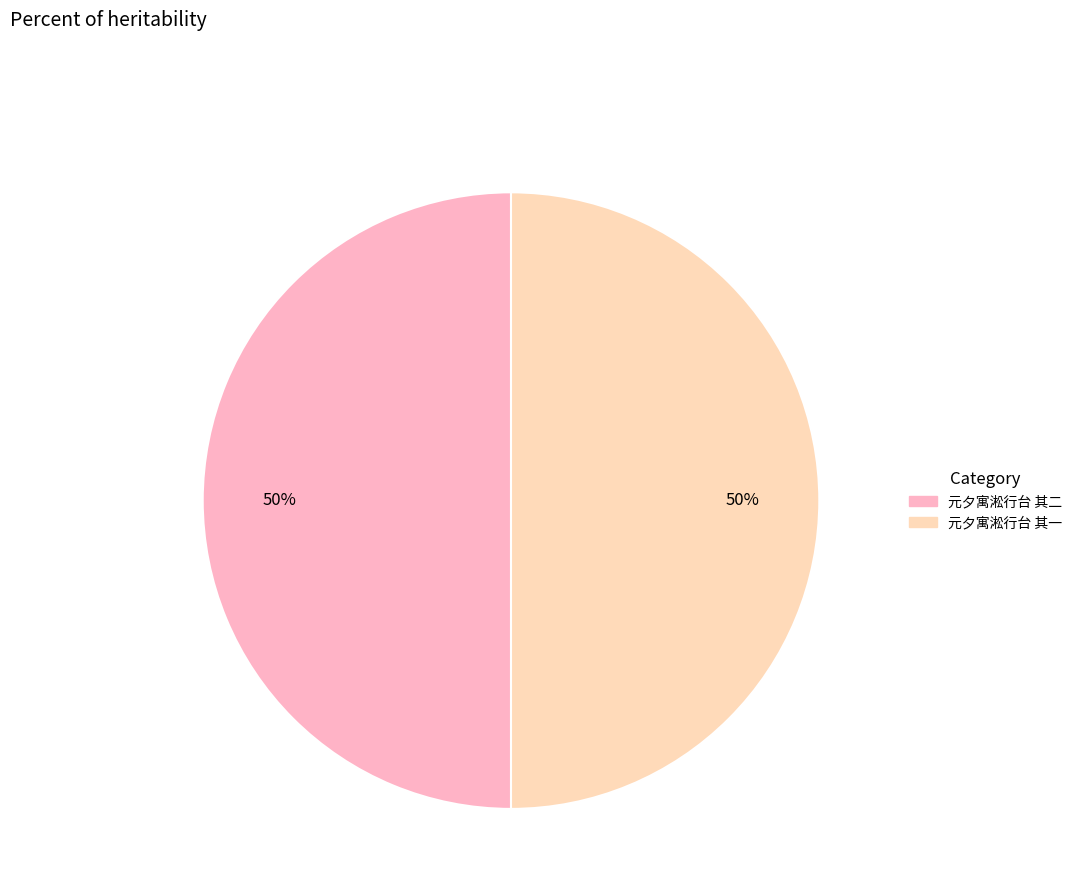

Count the number of slices in the pie.

2